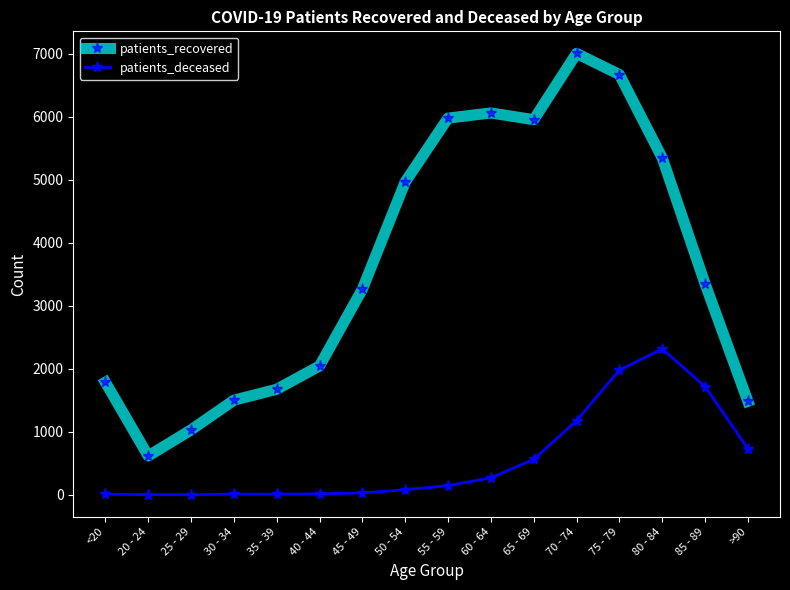

Does the chart have visible grid lines?

No